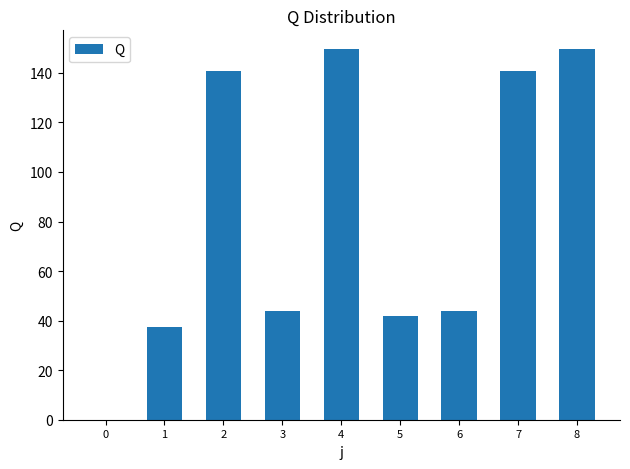

Reading left to right, what are all the values shown in this chart?

0=0.0	1=37.3	2=140.6	3=43.7	4=149.7	5=41.9	6=43.7	7=140.6	8=149.7